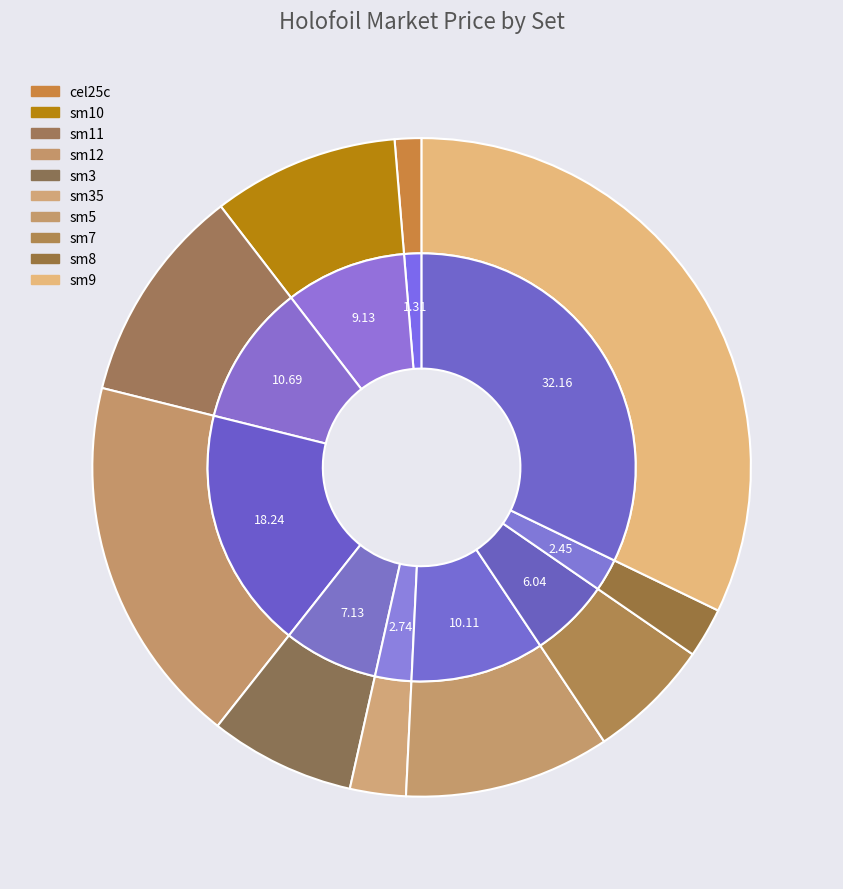

To the nearest percent, what is the average slice percentage?

10%